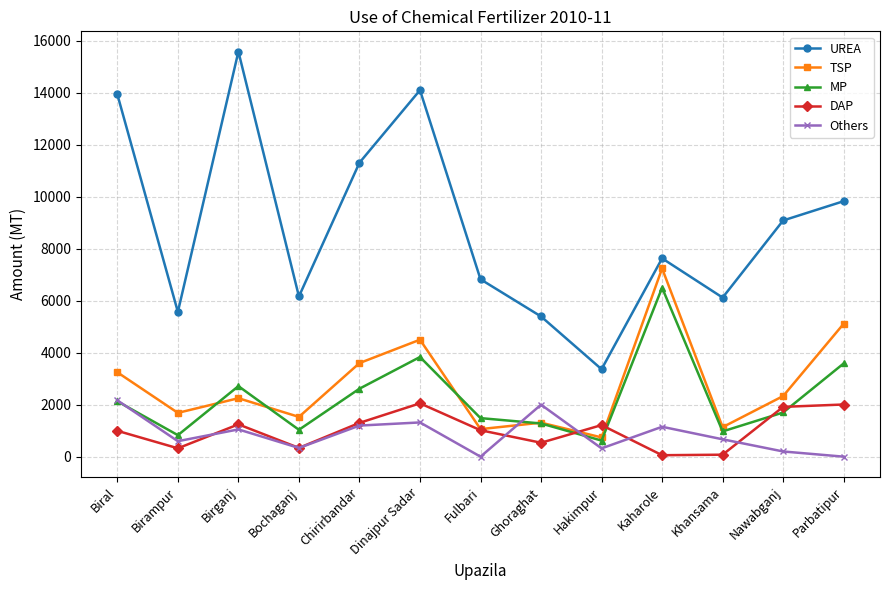

What is the sum of all UREA values?

114908